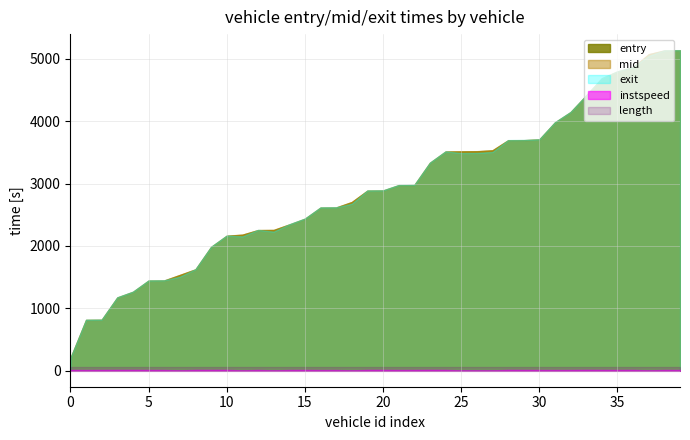

True or false: length and exit intersect in this chart.

False